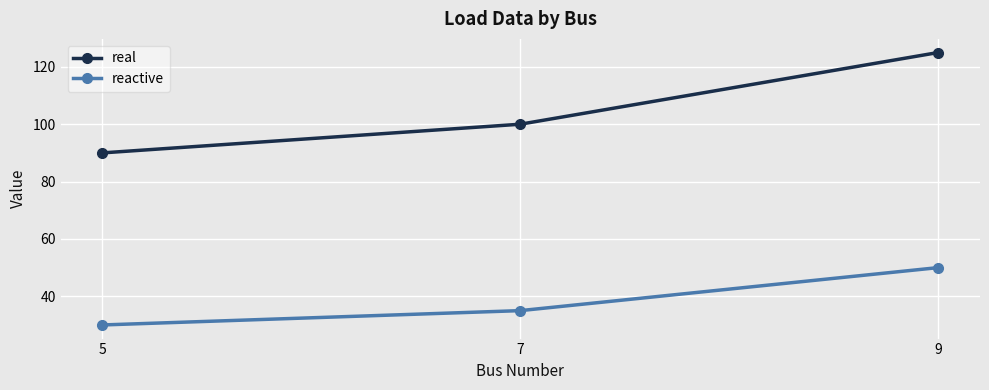

What is the sum of the real values at 9 and 7?

225